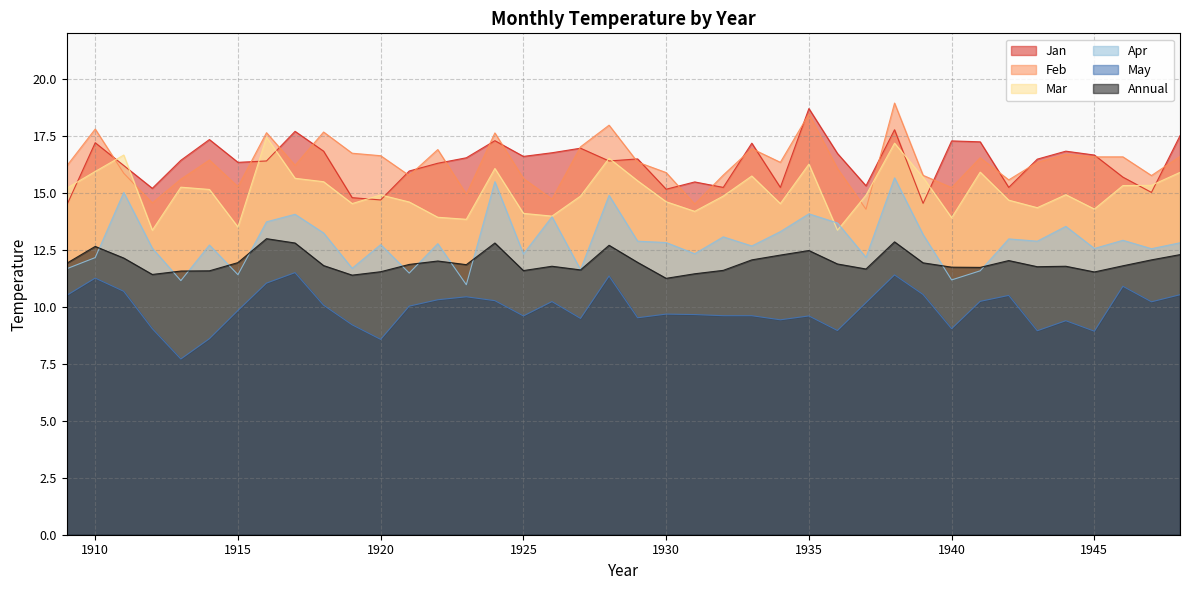

What is the value of the Jan point at the 6th from the left?

17.3